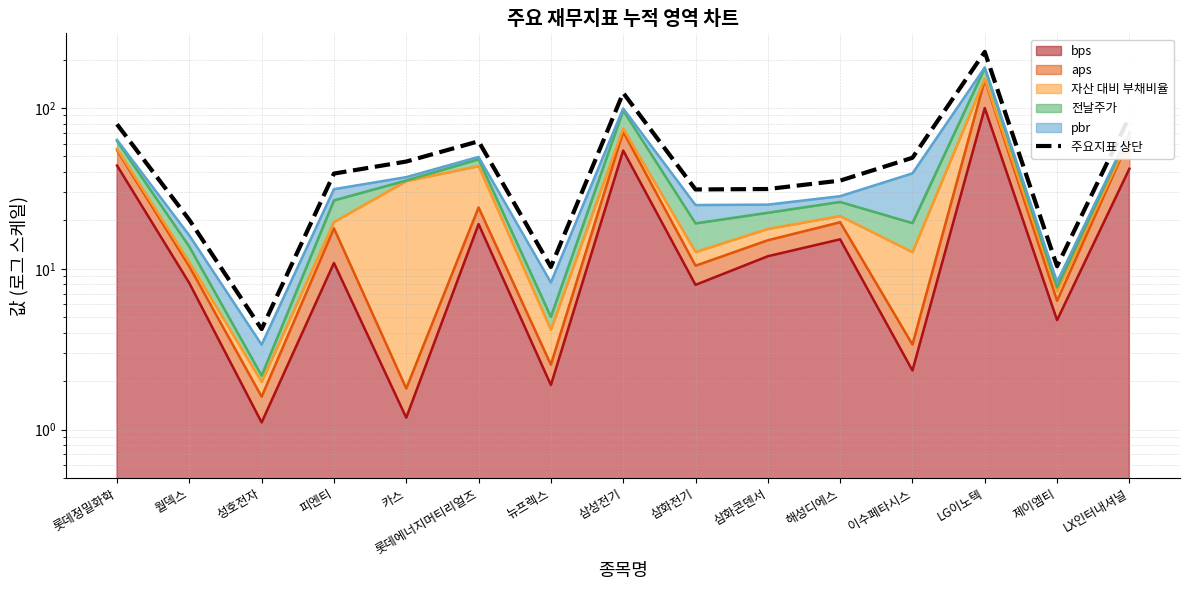

Approximately how many times larger is the value at 삼화콘덴서 compared to 성호전자?

7.4